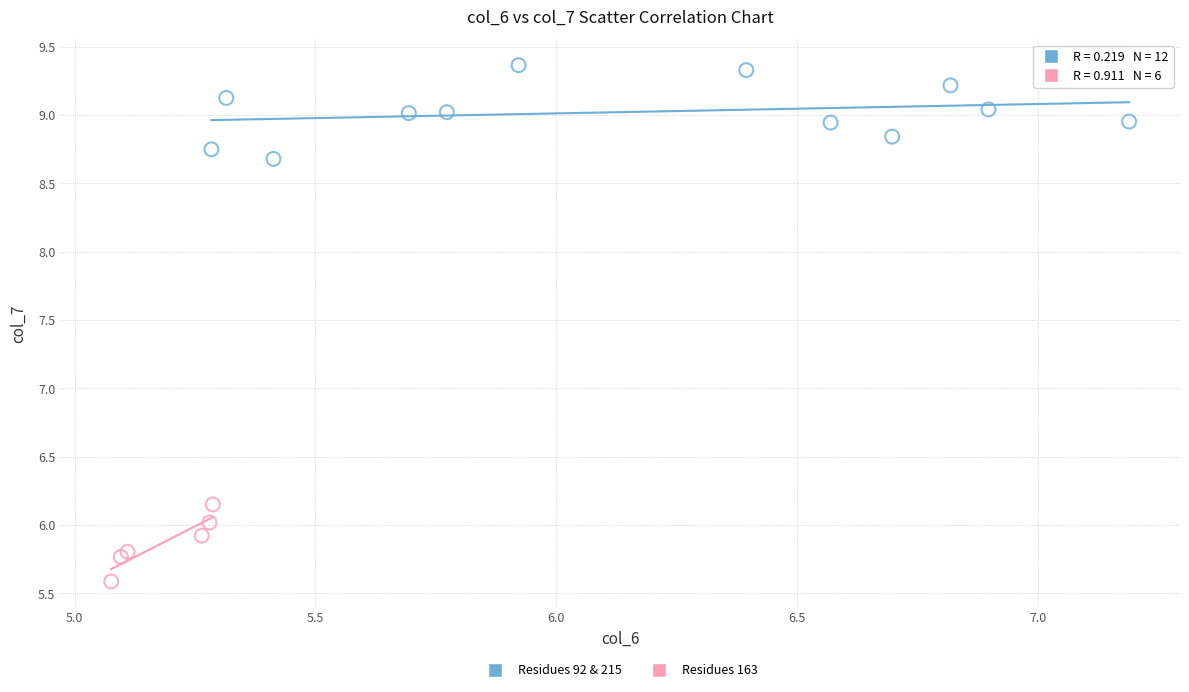

Which series contains the lowest Y value?

Residues 163